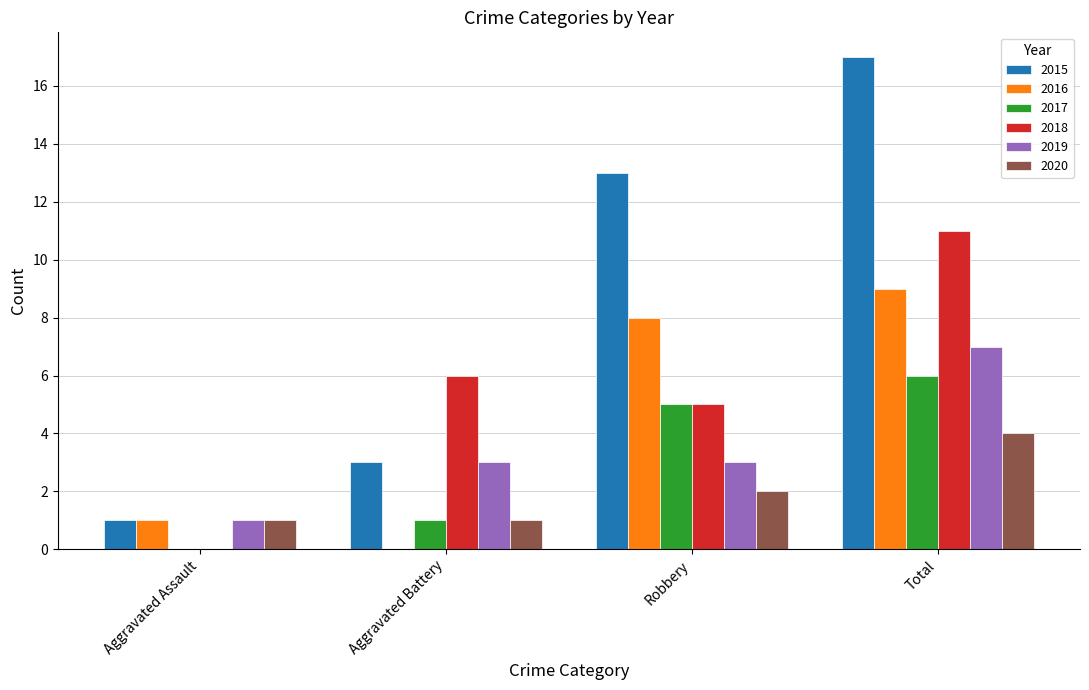

At which label does 2015 reach its peak?

Total